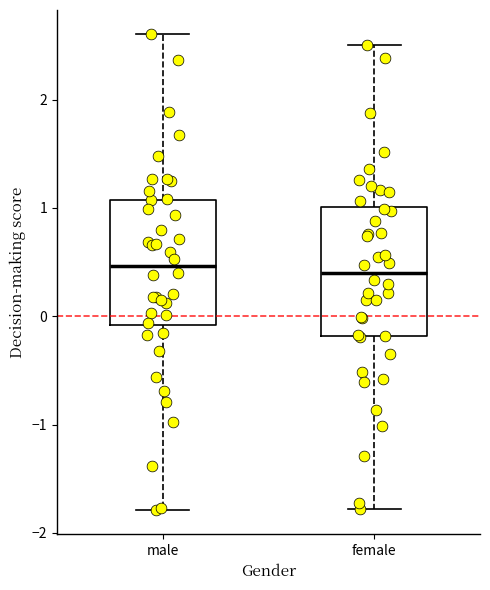

Reading left to right, read every box against the y-axis: the position of its median line, the range the box covers, and the ends of its whiskers. The values are not printed on the chart, so give them approximately, as read against the axis.

male: median 0.5, box -0.1 to 1.1, whiskers -1.8 to 2.6
female: median 0.4, box -0.2 to 1.0, whiskers -1.8 to 2.5